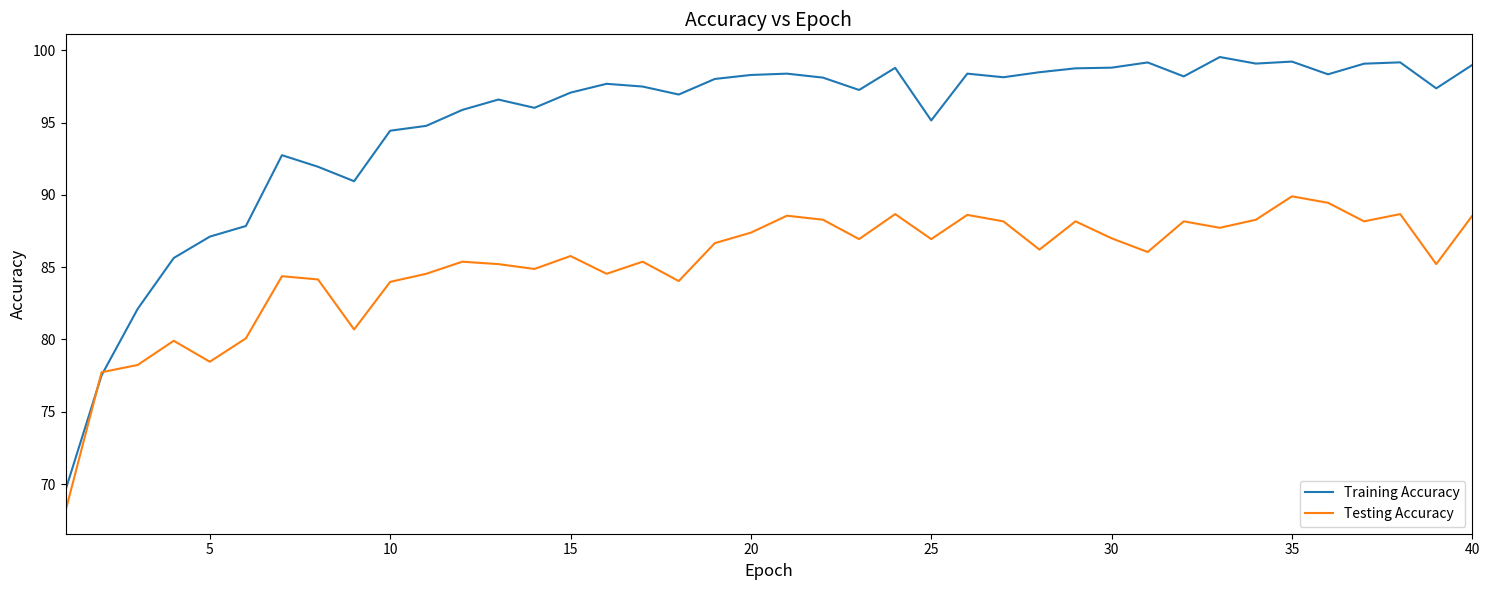

Which series has the widest spread of values?

Training Accuracy